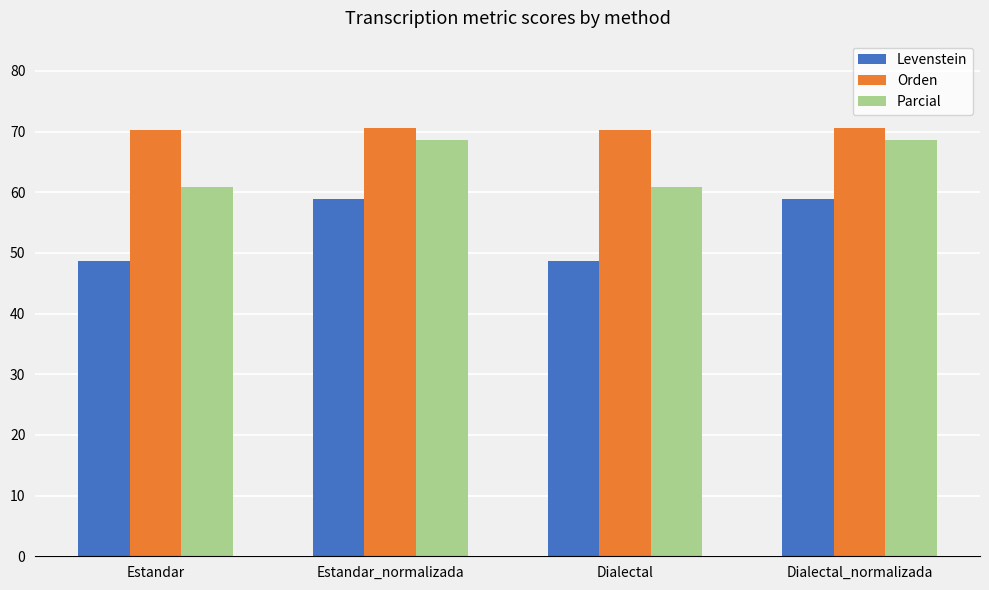

What is the value of the Parcial bar at the 4th from the left?

68.6